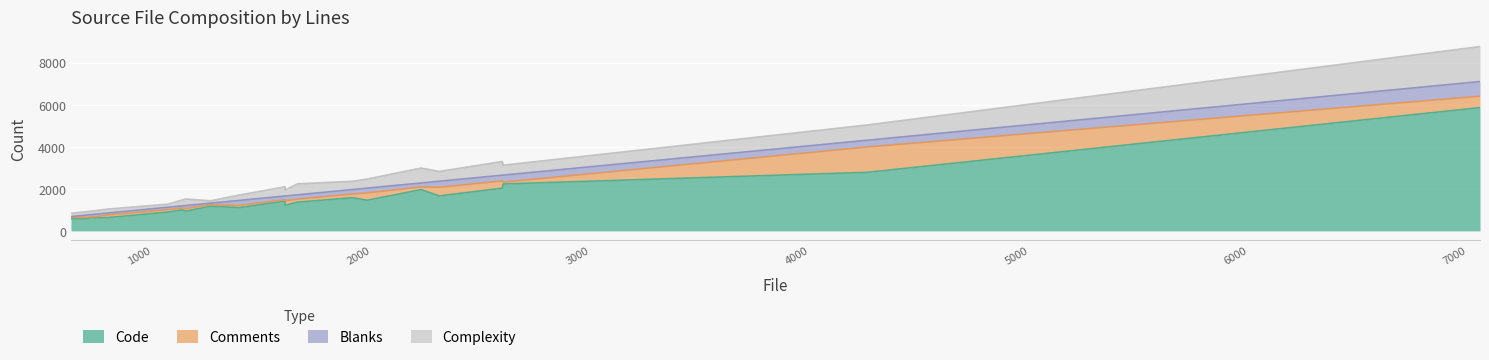

What is the minimum value for Code?

577